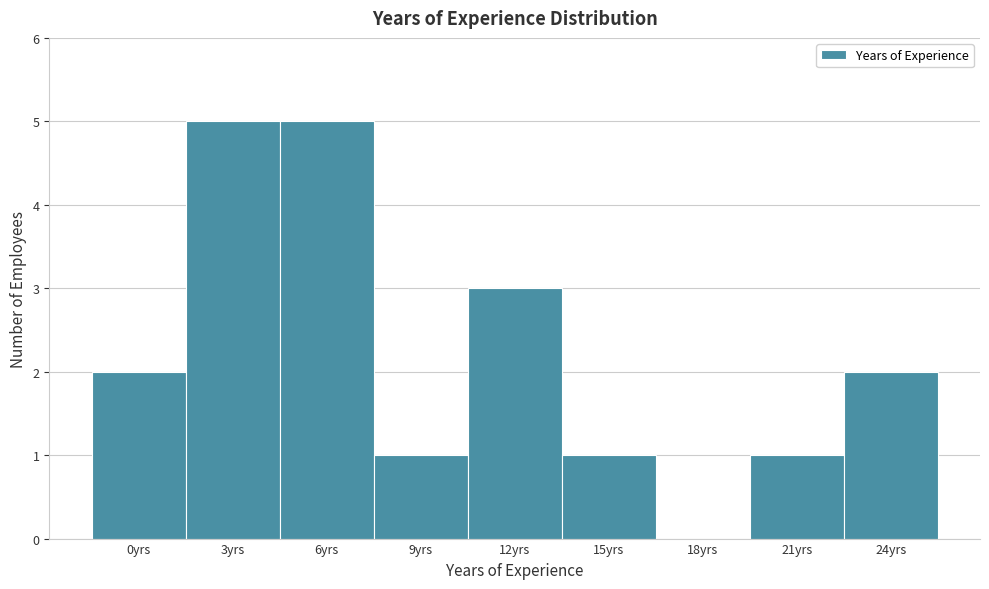

Reading left to right, what are all the values shown in this chart?

0yrs=2	3yrs=5	6yrs=5	9yrs=1	12yrs=3	15yrs=1	18yrs=0	21yrs=1	24yrs=2